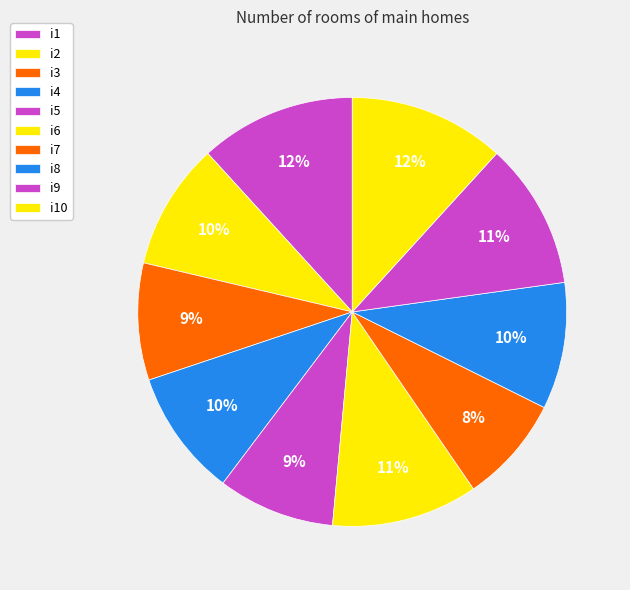

To the nearest percent, what portion does i2 represent?

10%